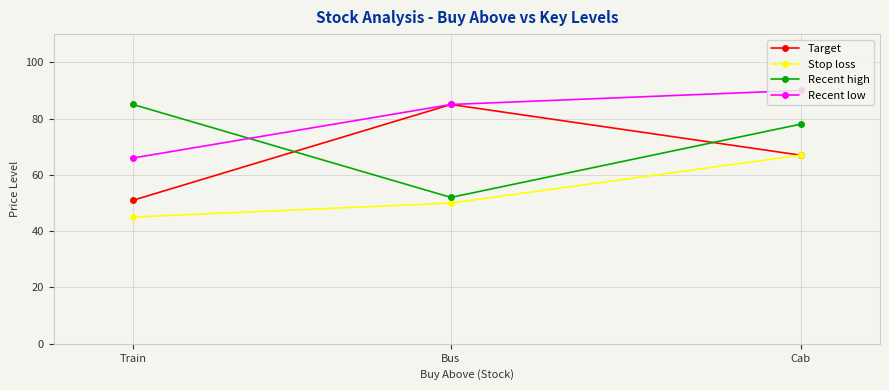

Reading left to right, what are all the values shown in this chart?

Target: Train=51	Bus=85	Cab=67
Stop loss: Train=45	Bus=50	Cab=67
Recent high: Train=85	Bus=52	Cab=78
Recent low: Train=66	Bus=85	Cab=90